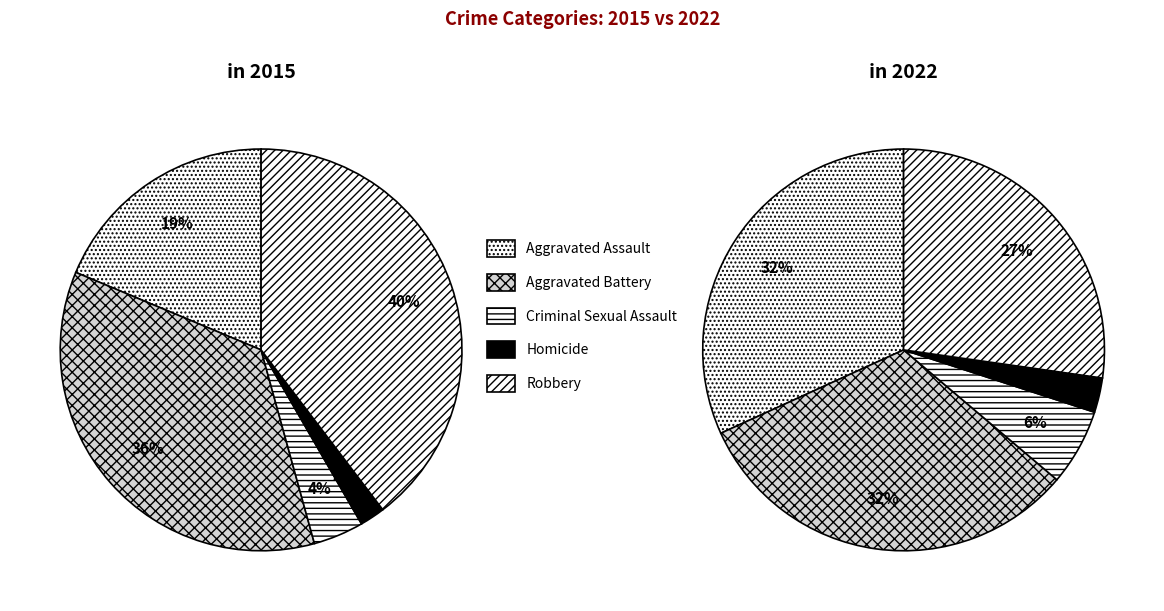

To the nearest percent, what is the difference between the largest and smallest slice percentages?

29%